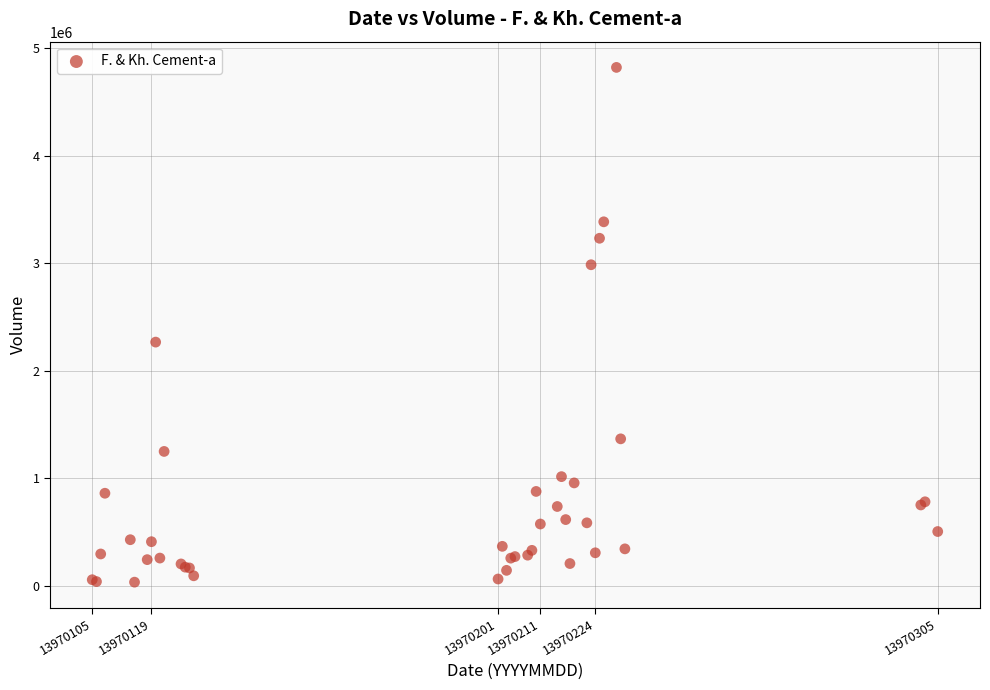

What Y value in the scatter plot is closest to 2426720?

2265546